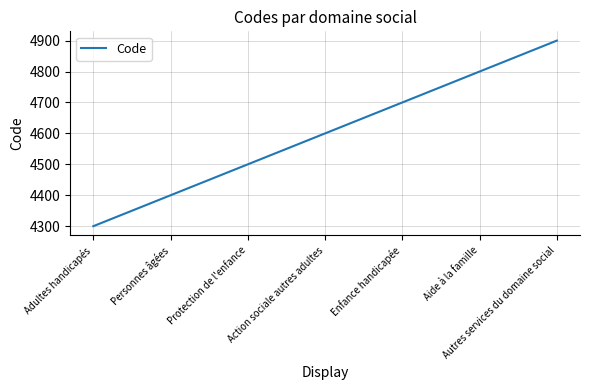

Rank the categories by value from highest to lowest.

Autres services du domaine social, Aide à la famille, Enfance handicapée, Action sociale autres adultes, Protection de l'enfance, Personnes âgées, Adultes handicapés